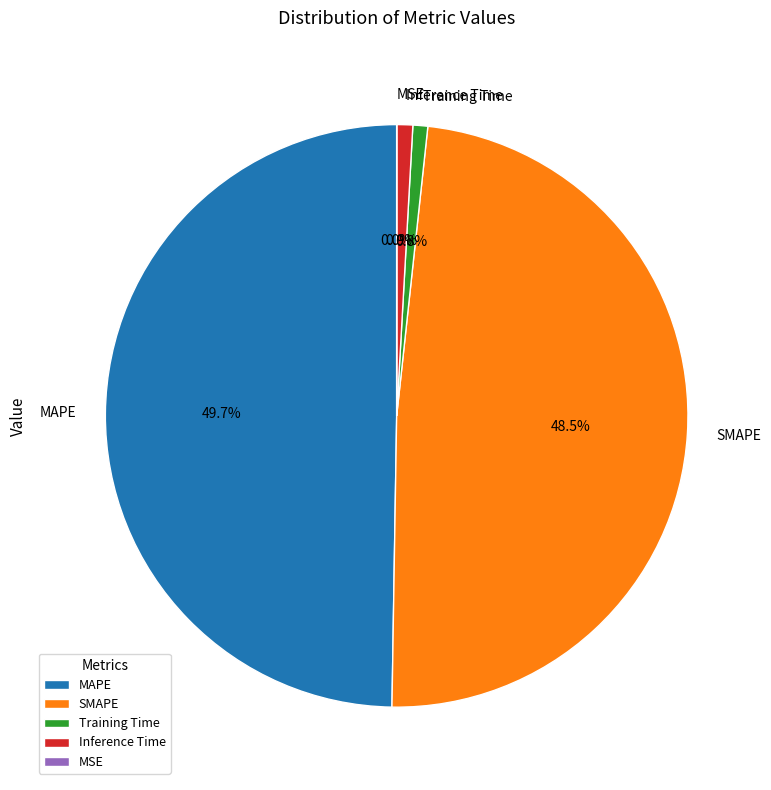

What percentage do Inference Time and SMAPE together represent?

49.4%